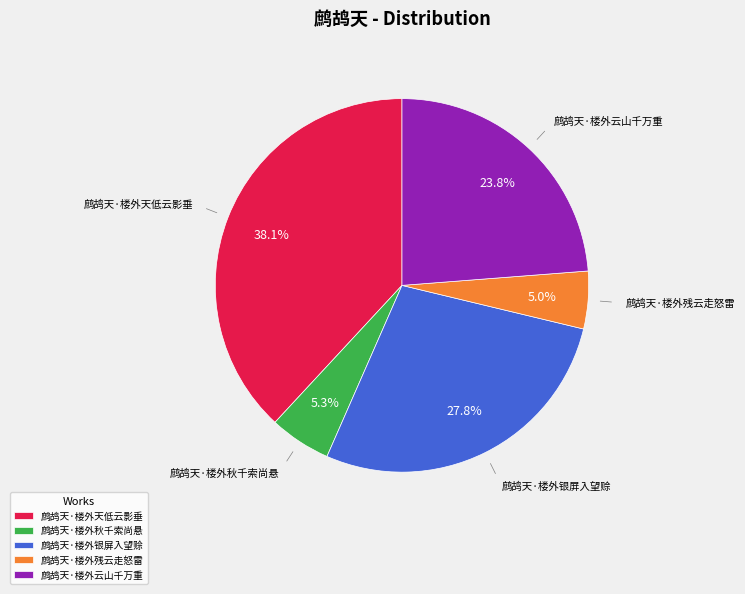

Between 鹧鸪天·楼外天低云影垂 and 鹧鸪天·楼外云山千万重, which is larger?

鹧鸪天·楼外天低云影垂